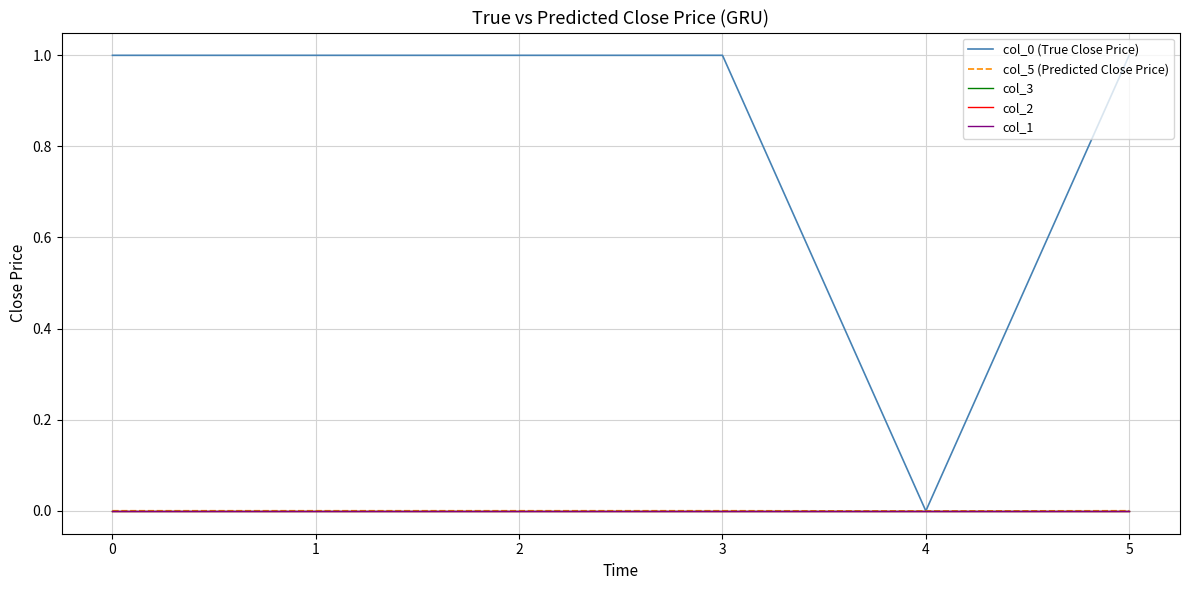

Does the chart display data point markers on the line(s)?

No